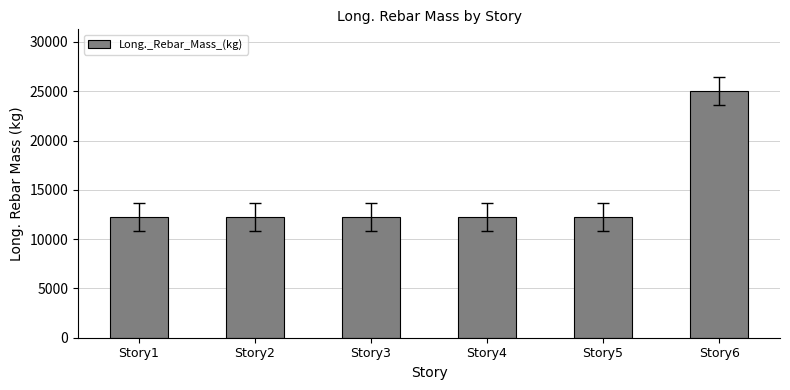

What is the value of the 2nd bar from the left?

12232.1